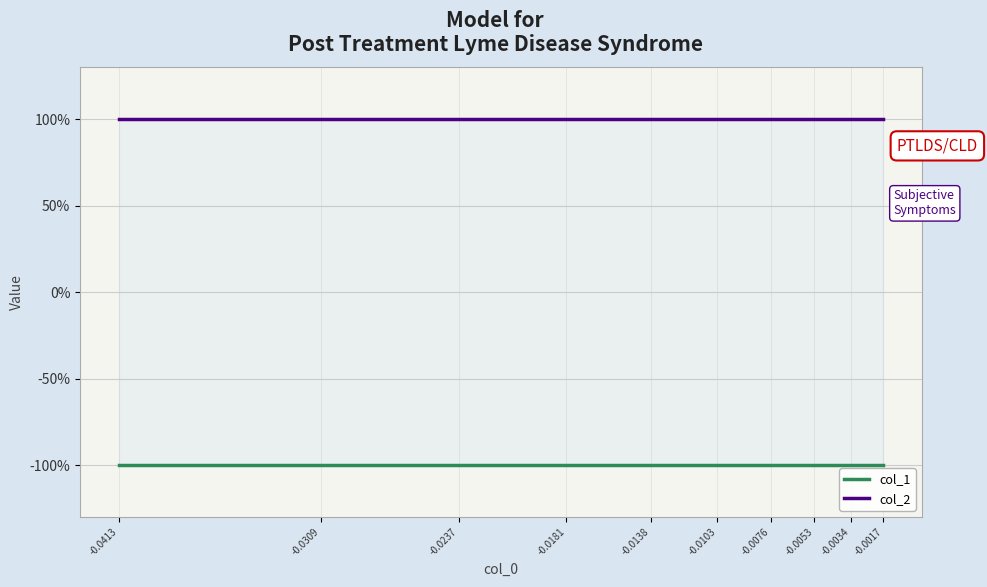

Reading left to right, extract all data points from this chart.

col_1: -0.0413=-1	-0.0309=-1	-0.0237=-1	-0.0181=-1	-0.0138=-1	-0.0103=-1	-0.0076=-1	-0.0053=-1	-0.0034=-1	-0.0017=-1
col_2: -0.0413=1	-0.0309=1	-0.0237=1	-0.0181=1	-0.0138=1	-0.0103=1	-0.0076=1	-0.0053=1	-0.0034=1	-0.0017=1